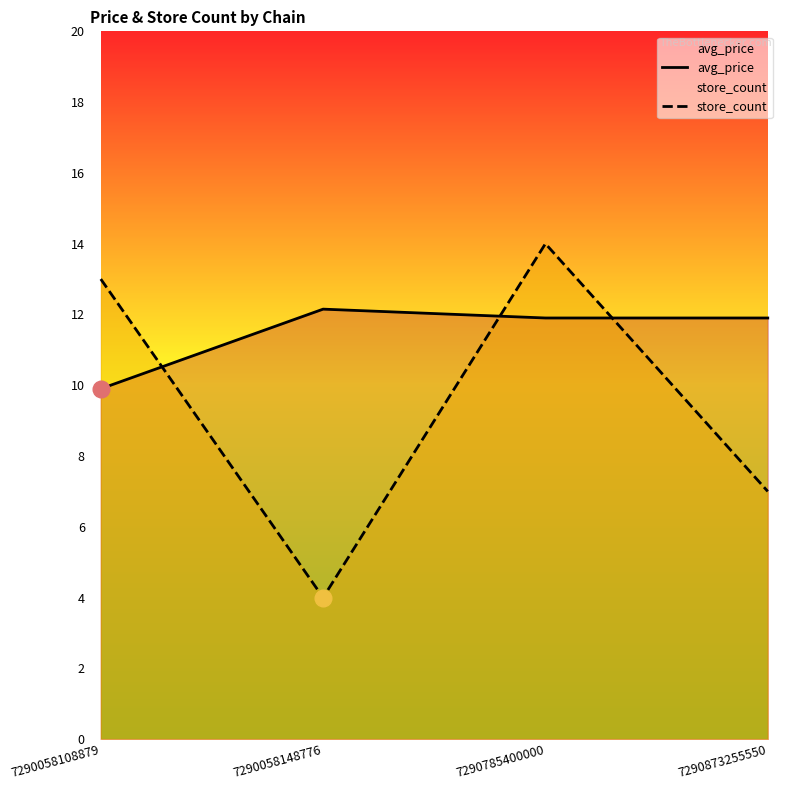

How many lines are shown in the chart?

2